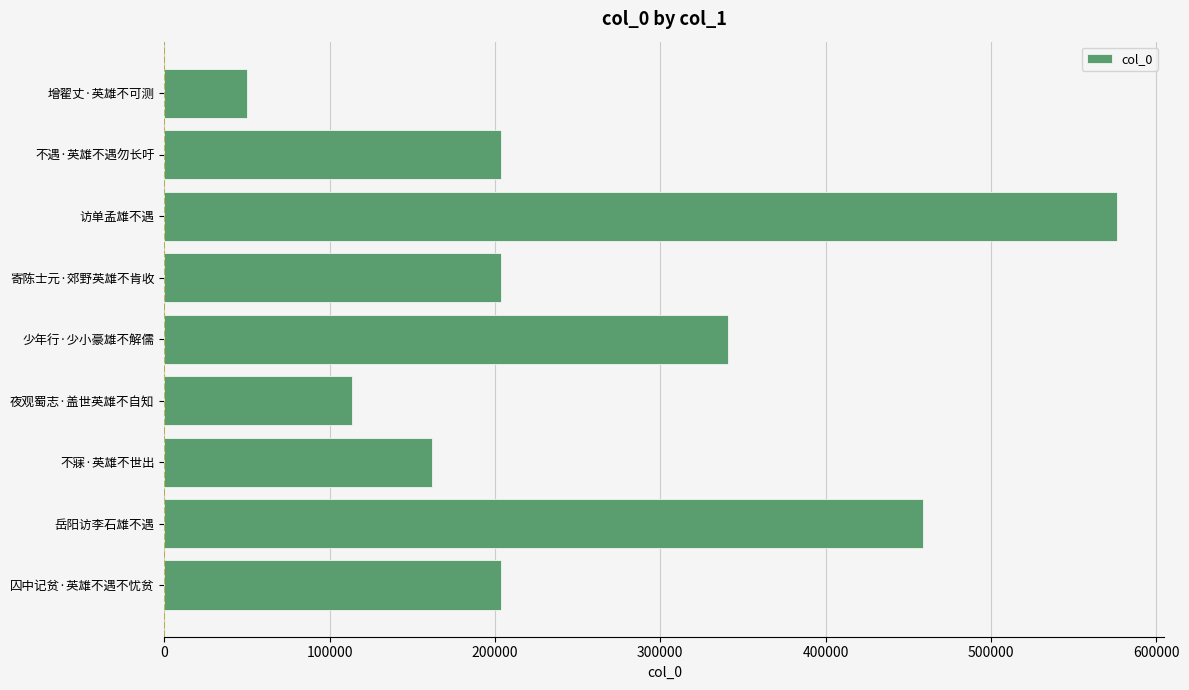

At which category does the chart reach its peak across all series?

访单孟雄不遇